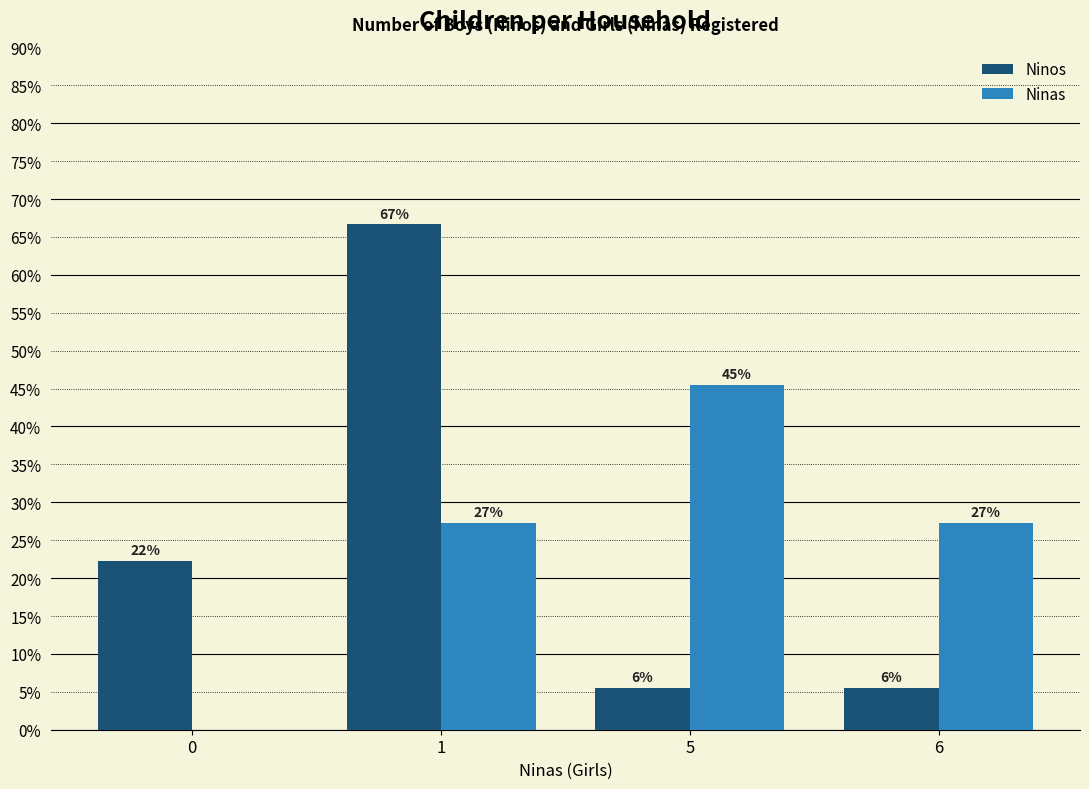

Count the Ninas values in the range 0 to 1.

4